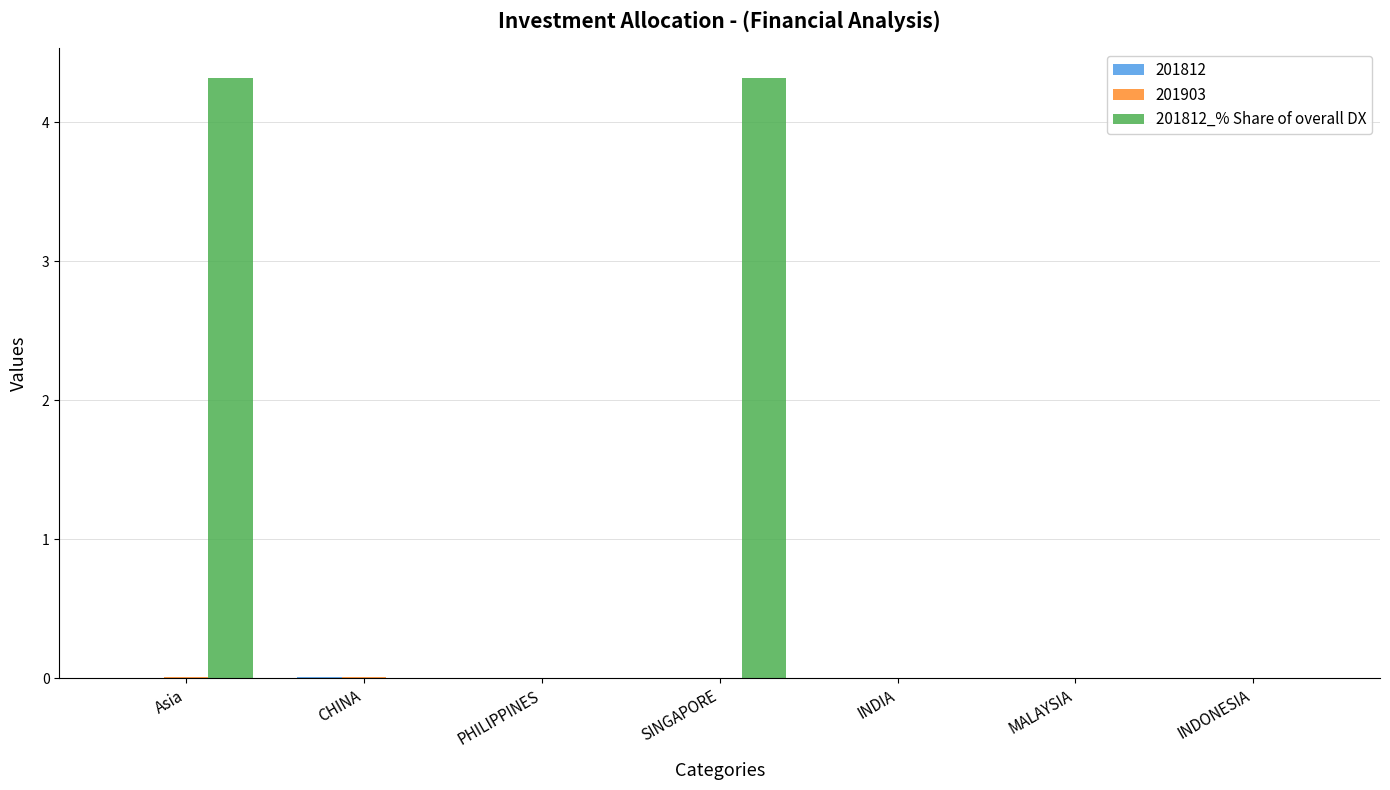

What is the greatest value displayed?

4.3